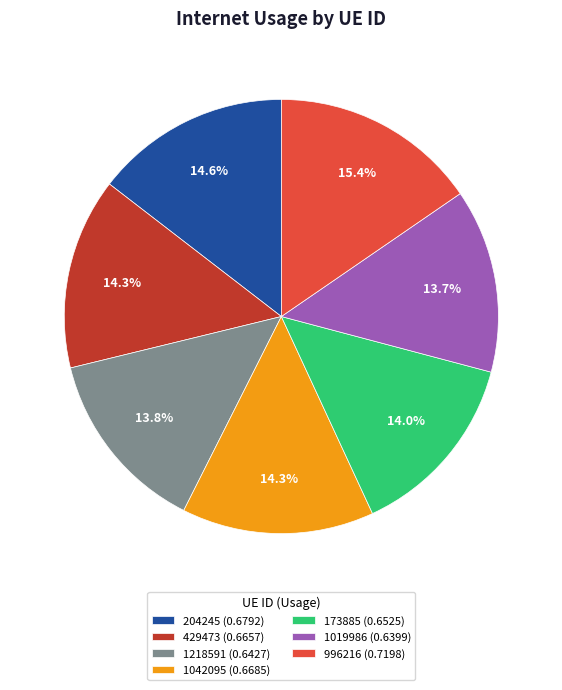

The 1019986 slice represents 1% of the pie. True or false?

False